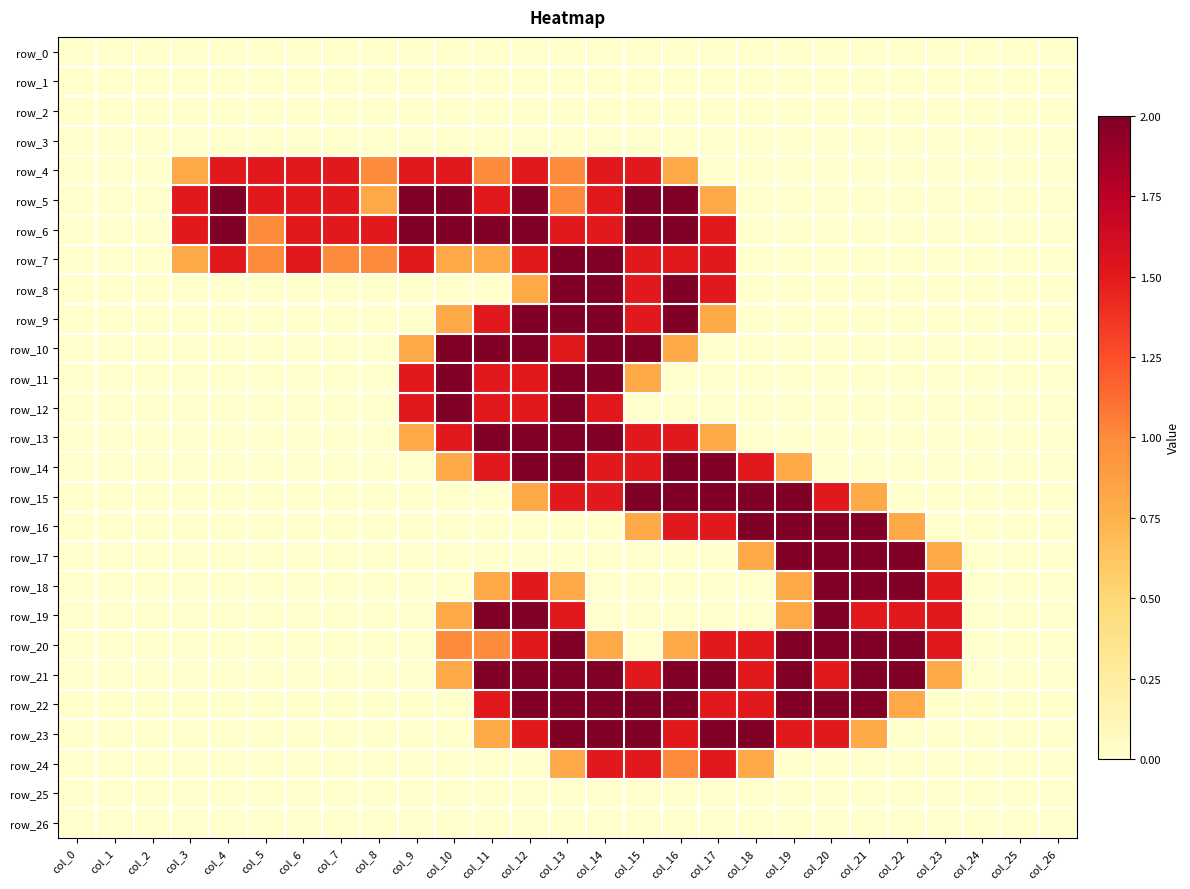

What is the sum of the row_12 values at col_5 and col_14?

1.5